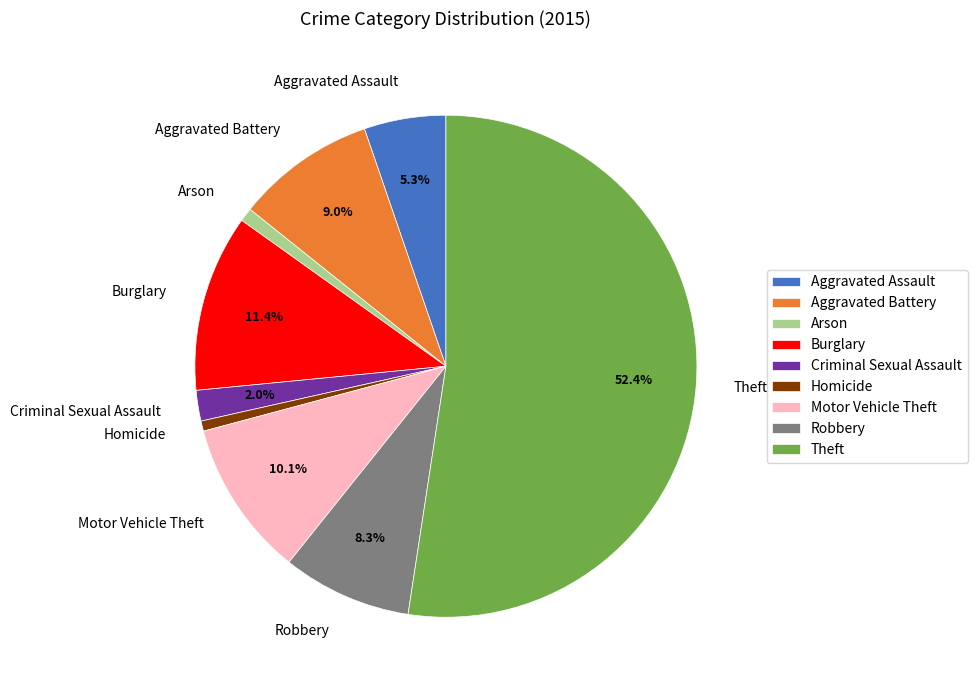

Count the number of slices in the pie.

9